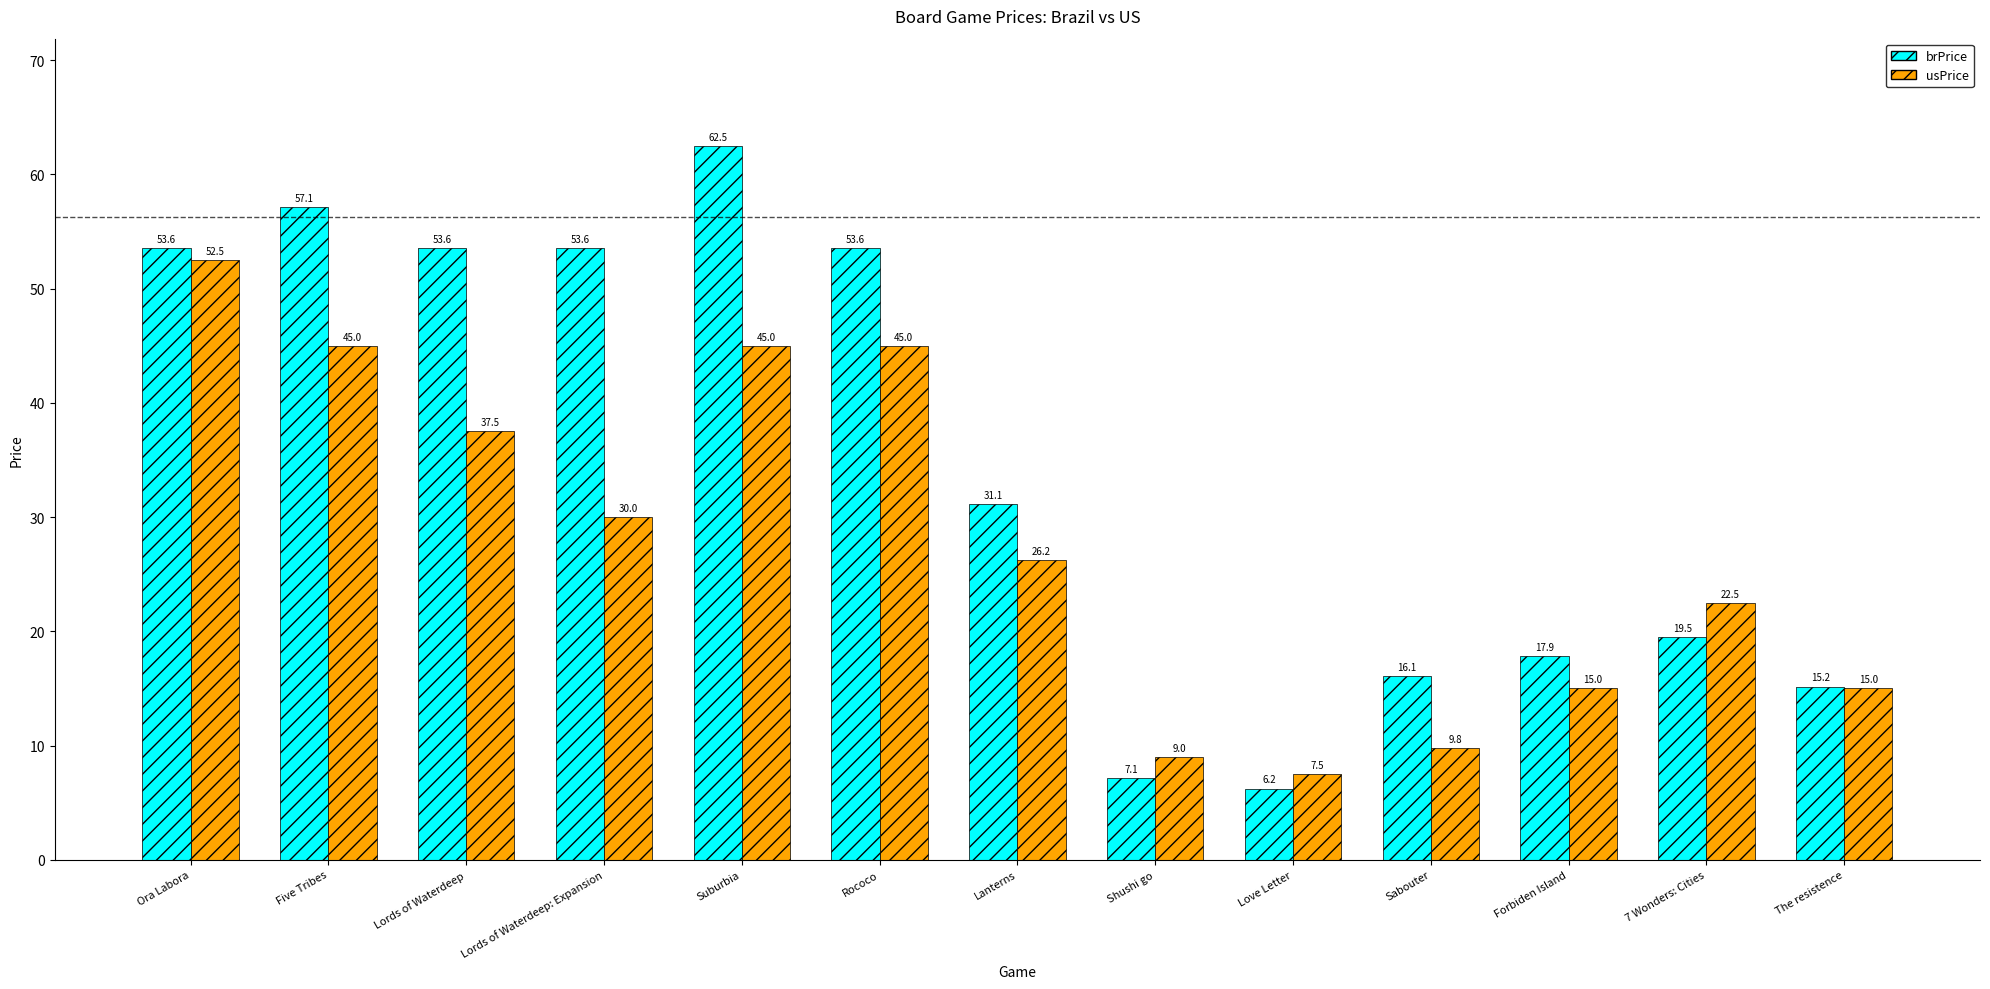

What is the spread (max minus min) of values at Forbiden Island?

2.9